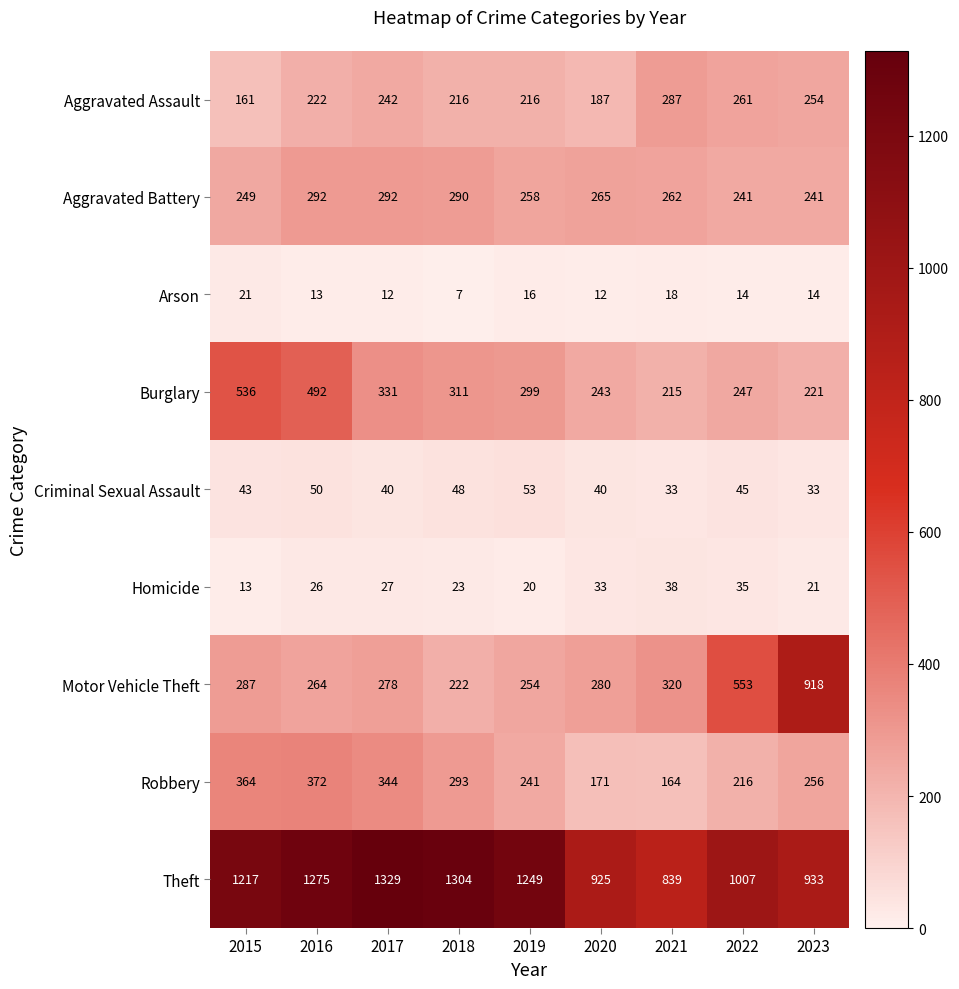

What is the average value of the Motor Vehicle Theft series?

375